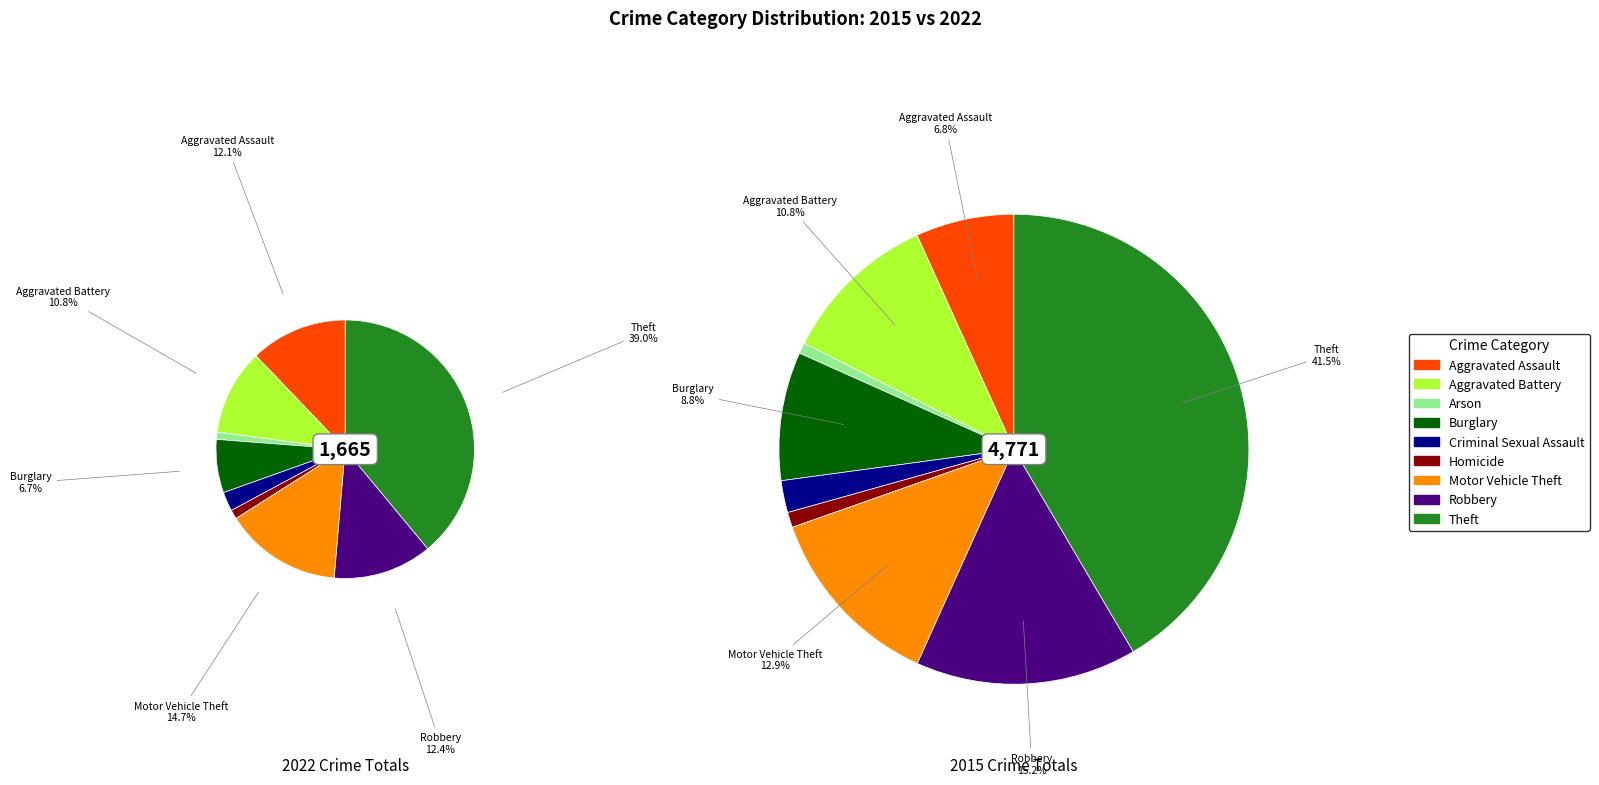

To the nearest percent, what portion does 7 represent?

12%